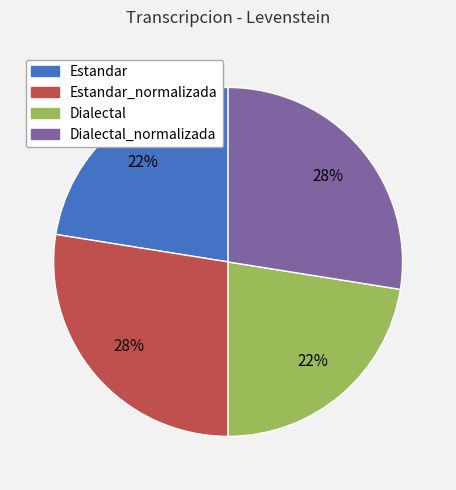

To the nearest percent, what is the average slice percentage?

25%